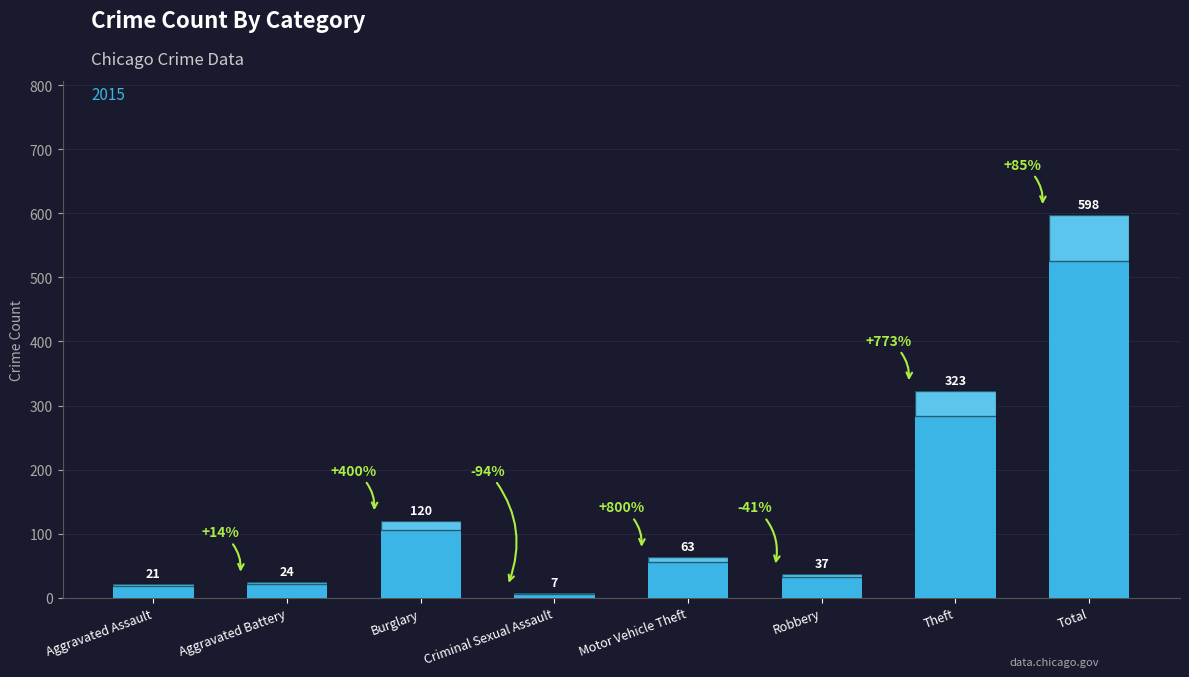

What is the change in value from Burglary to Robbery?

-83